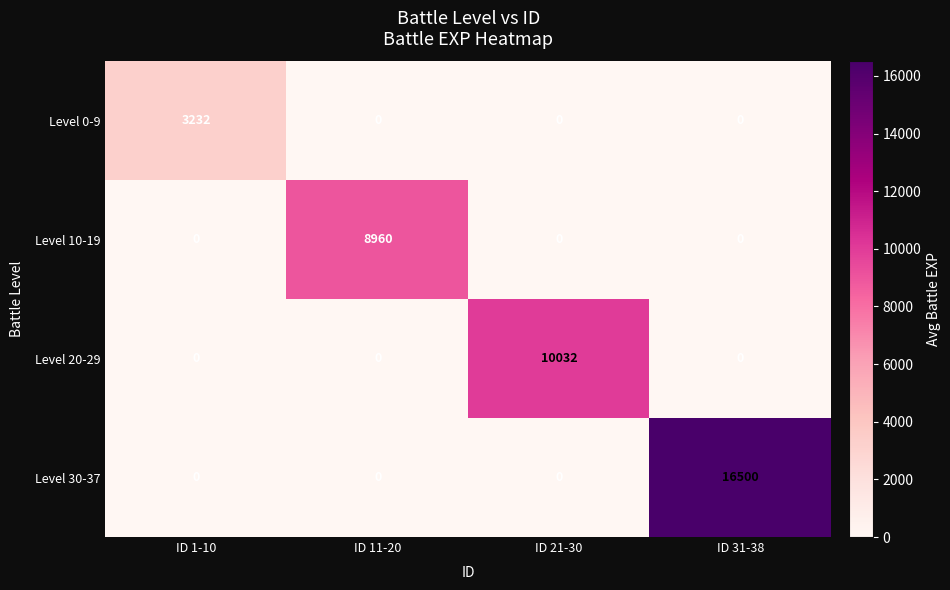

True or false: Level 20-29 has a value of 0 at ID 1-10.

True